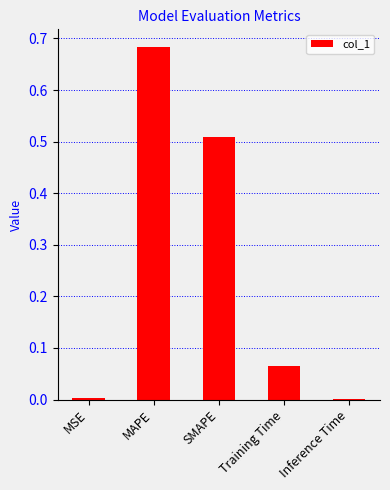

Is it true that the value at SMAPE is 0.7?

False